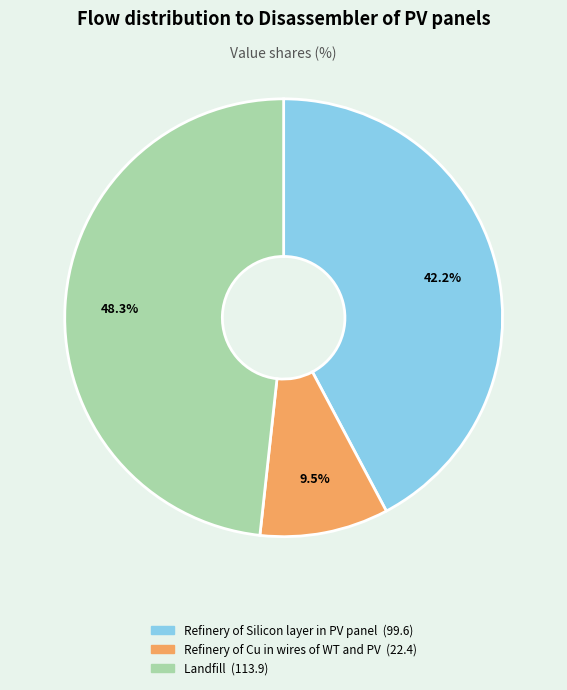

Does any single category account for the majority?

No